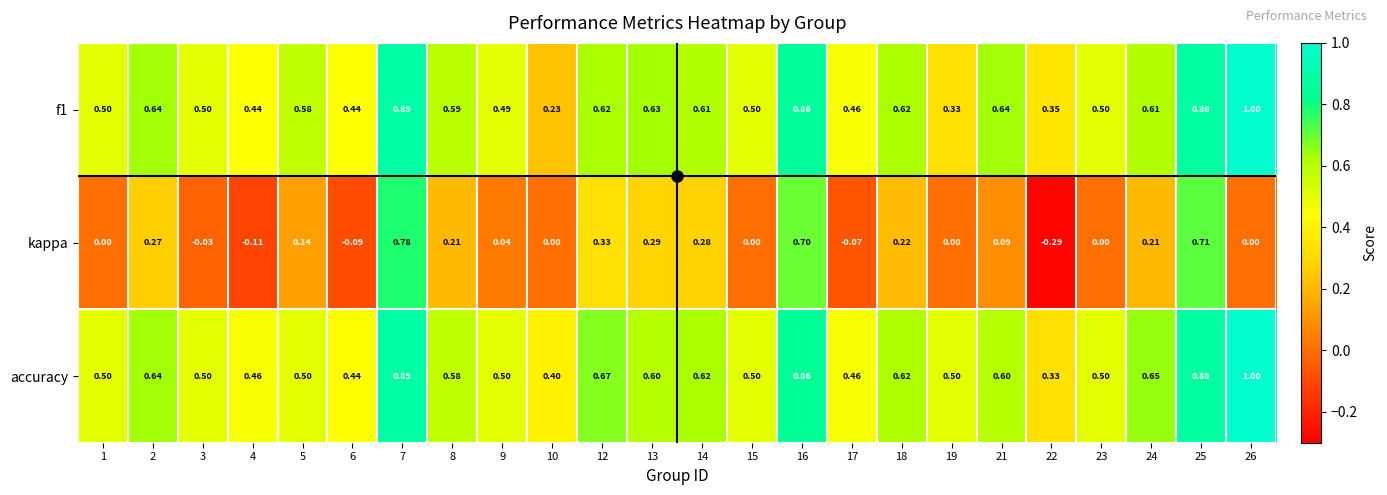

Is the value of f1 at 18 greater than the value of accuracy at 4?

Yes